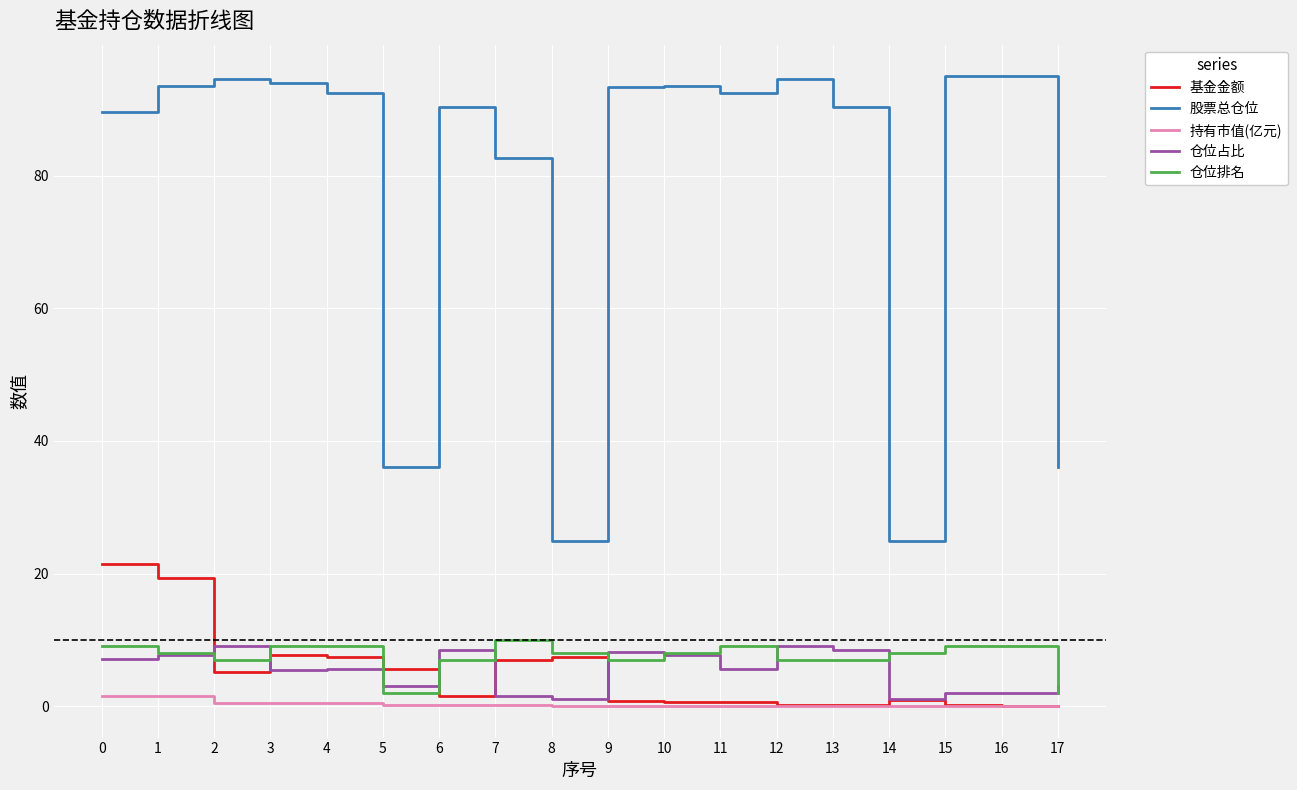

True or false: 基金金额 and 股票总仓位 cross at least once.

False